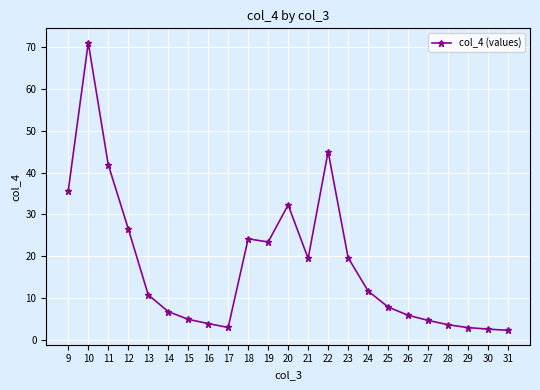

The value at 20 is 21.2. True or false?

False